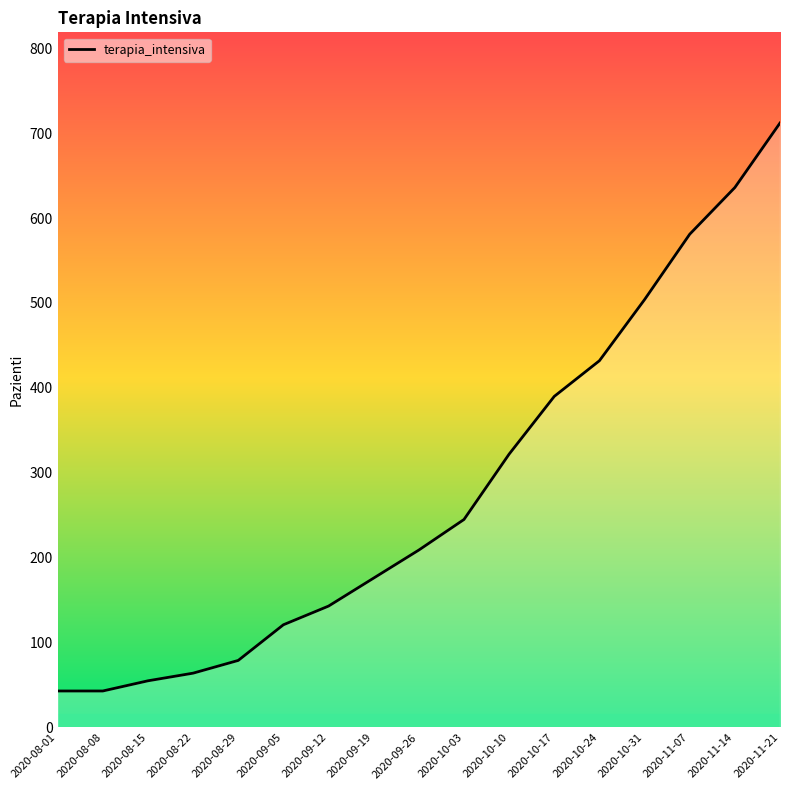

What is the average value?

280